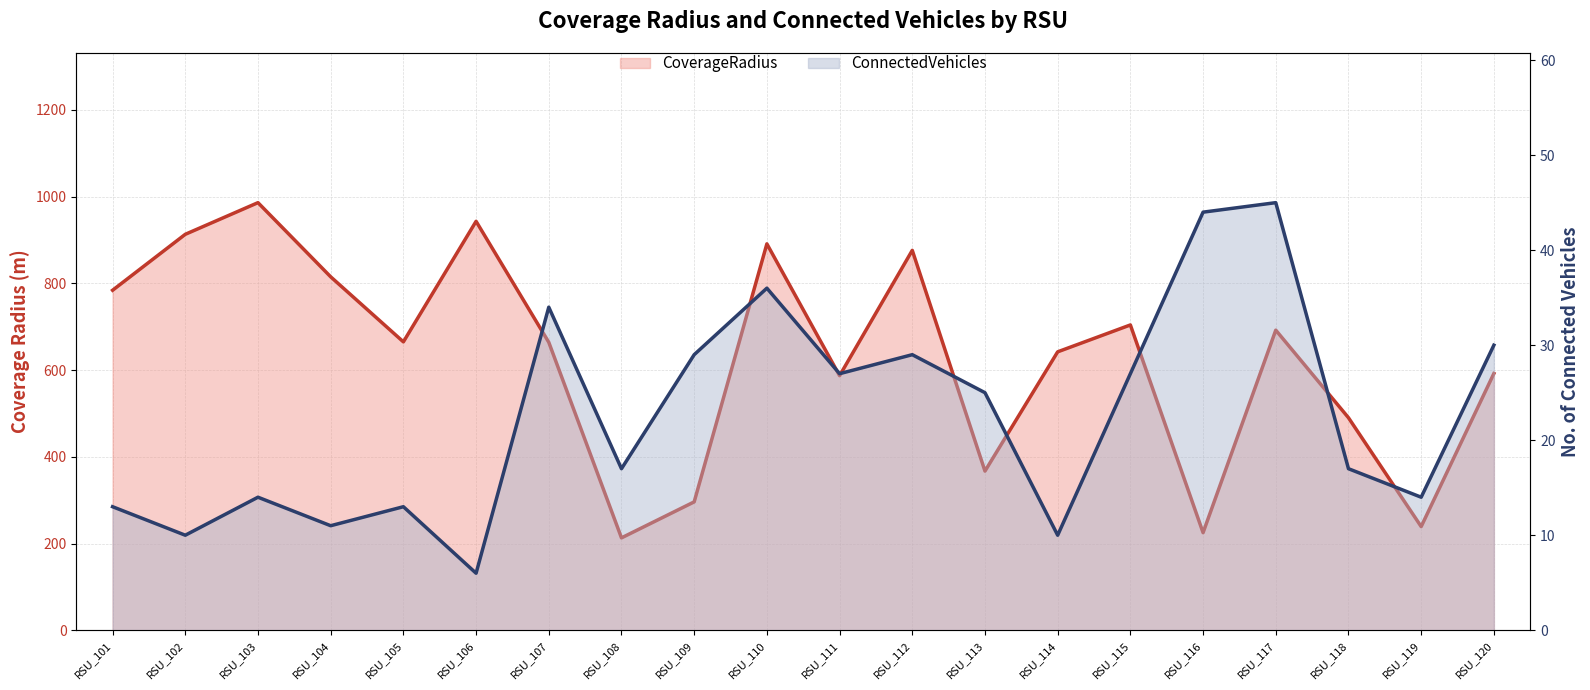

Which series has the largest range (max minus min)?

CoverageRadius